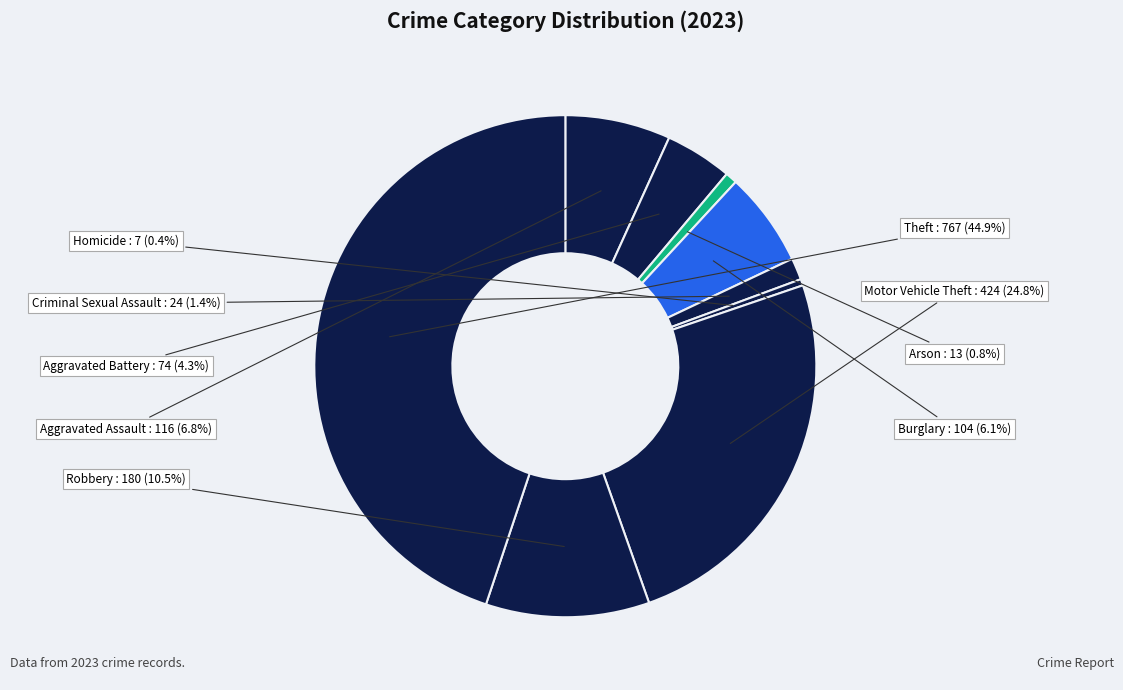

How many segments does this pie chart have?

9